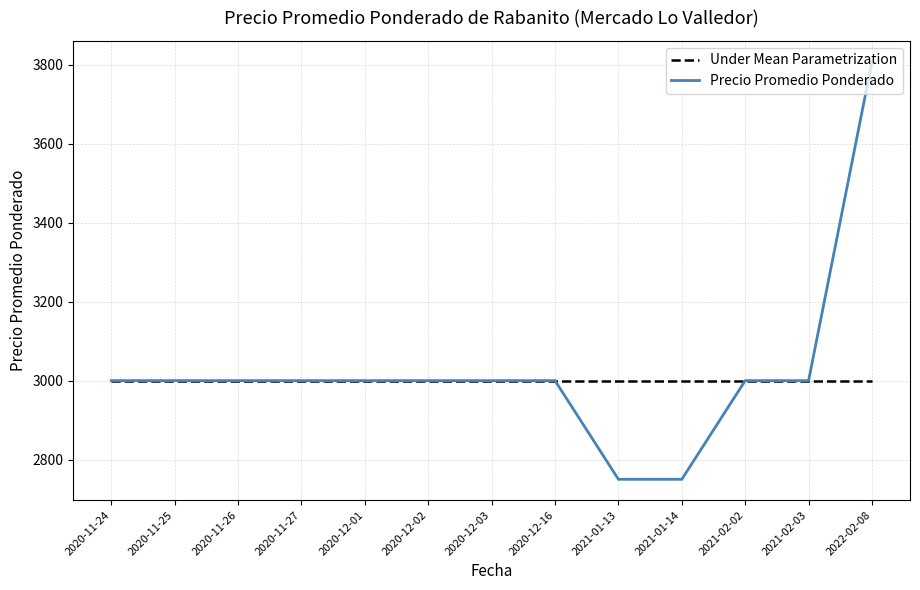

What is the sum of the Under Mean Parametrization values at 2022-02-08 and 2020-12-03?

6000